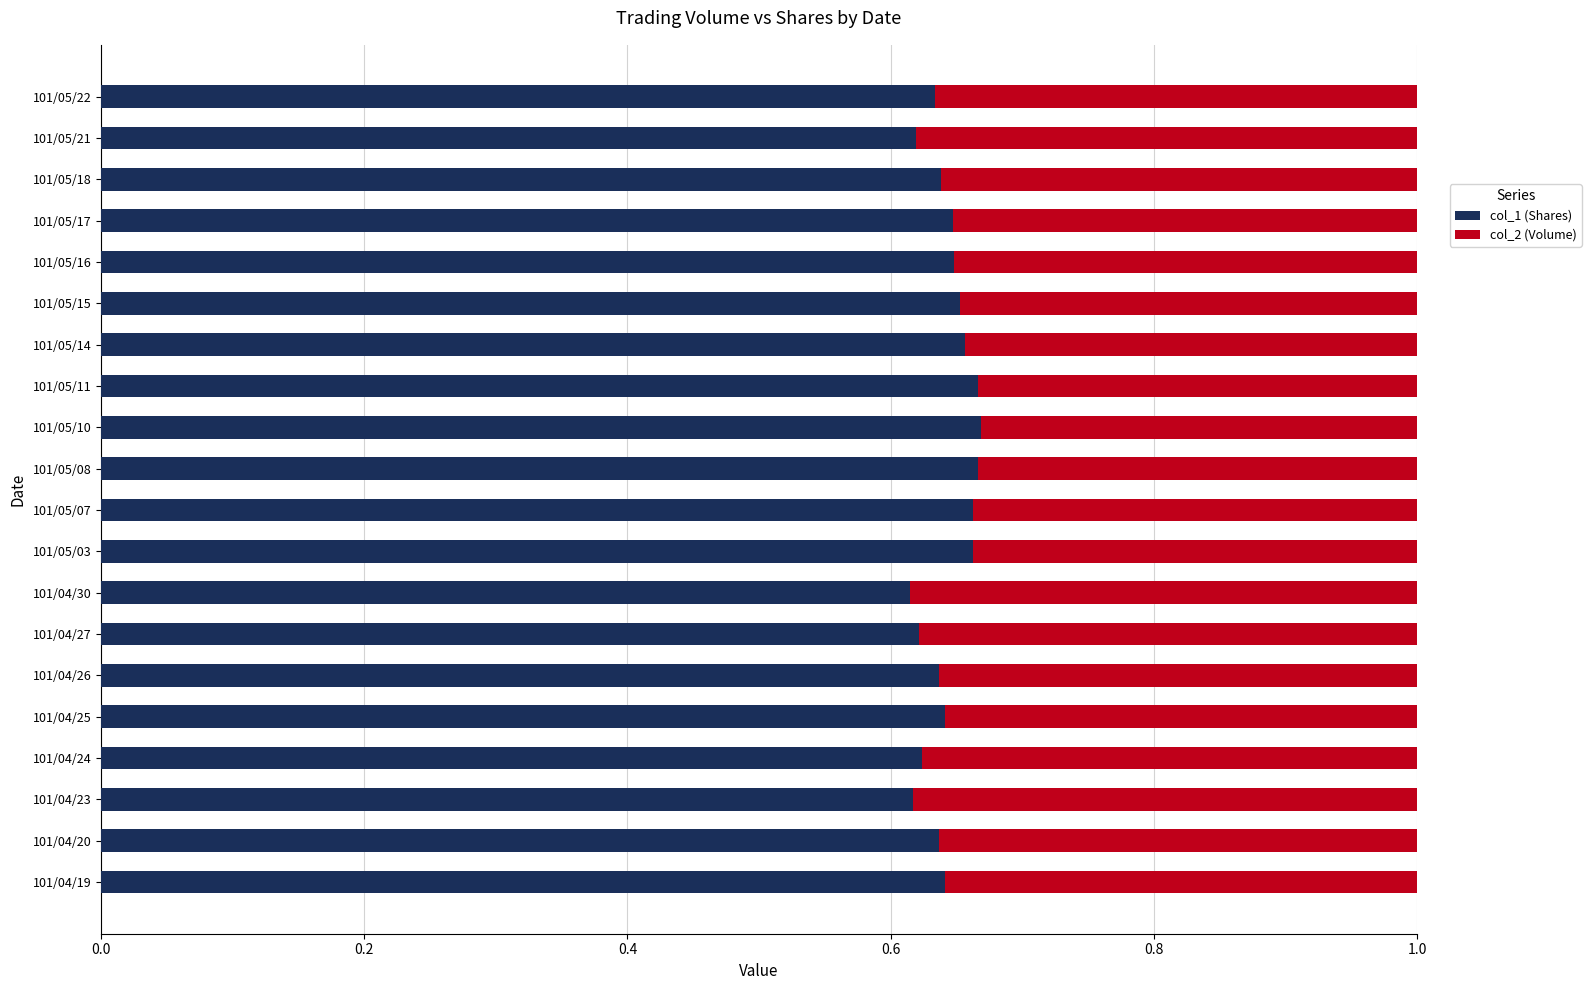

The value of col_1 (Shares) at 101/05/08 is 0.2. True or false?

False